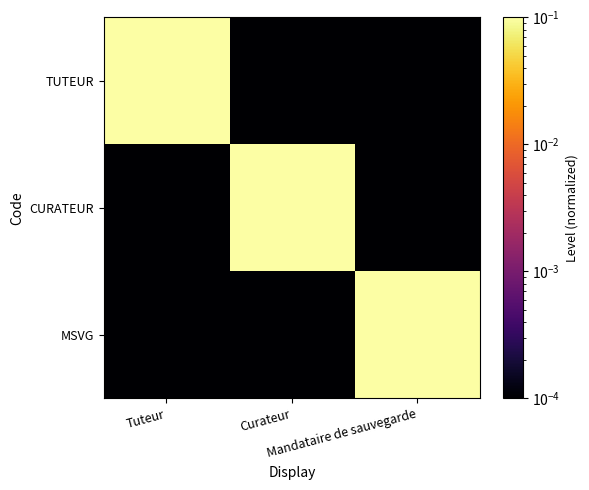

List the series in order of their peak value, lowest first.

TUTEUR, CURATEUR, MSVG